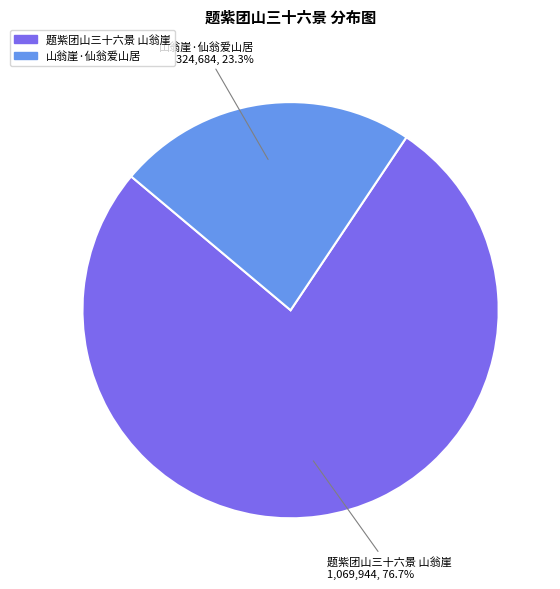

What is the total percentage of 山翁崖·仙翁爱山居 and 题紫团山三十六景 山翁崖?

100.0%